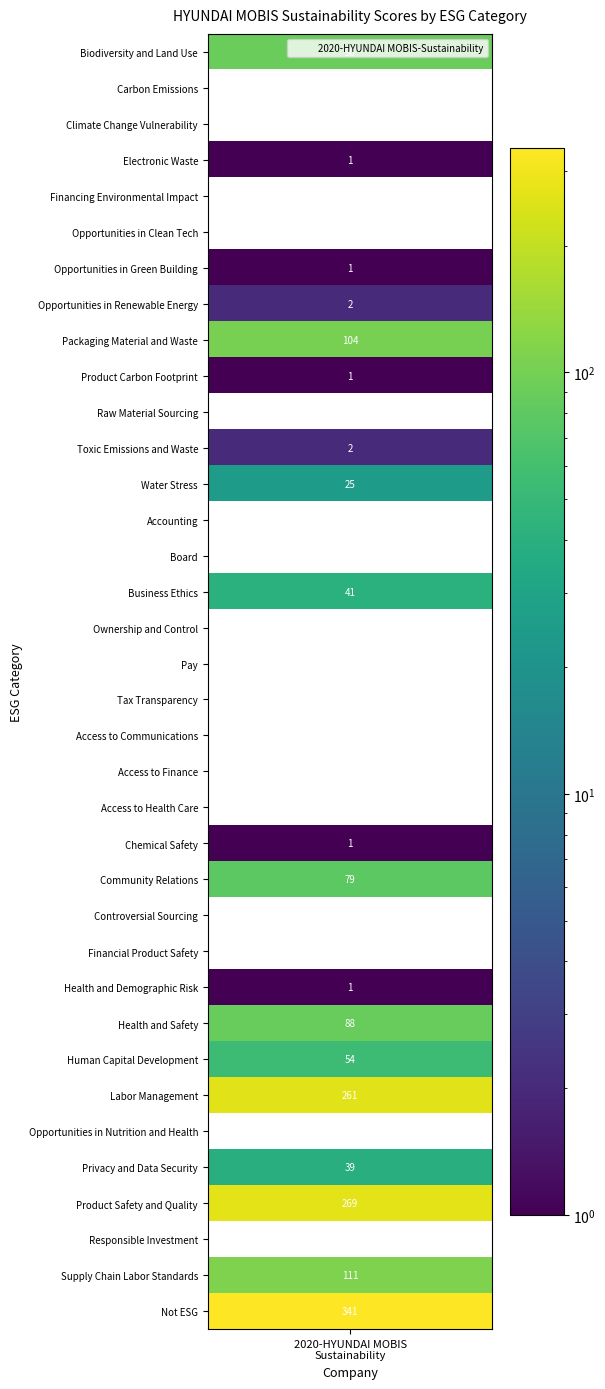

What is the difference between the values at 0 and 16?

90